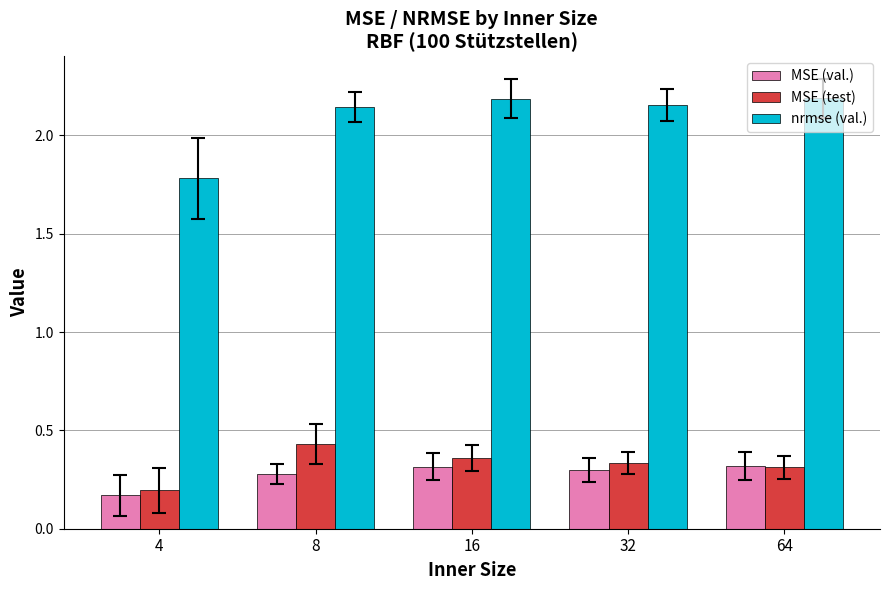

List the series in order of their peak value, highest first.

nrmse (val.), MSE (test), MSE (val.)